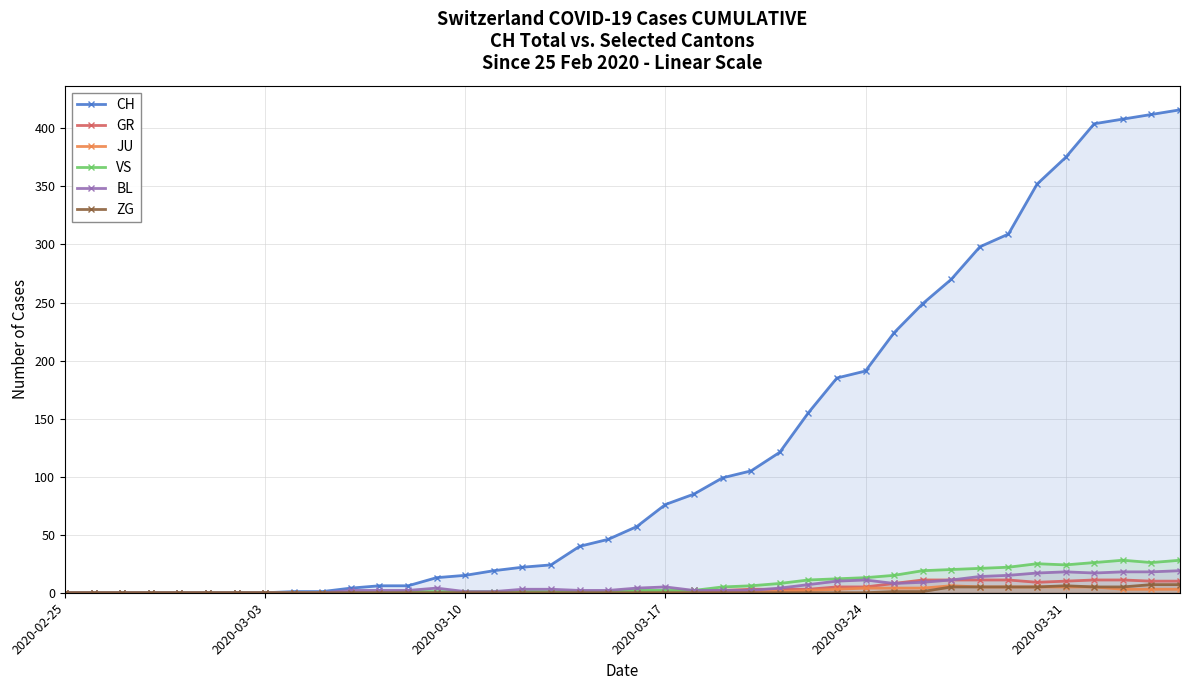

How many distinct data groups are displayed?

6